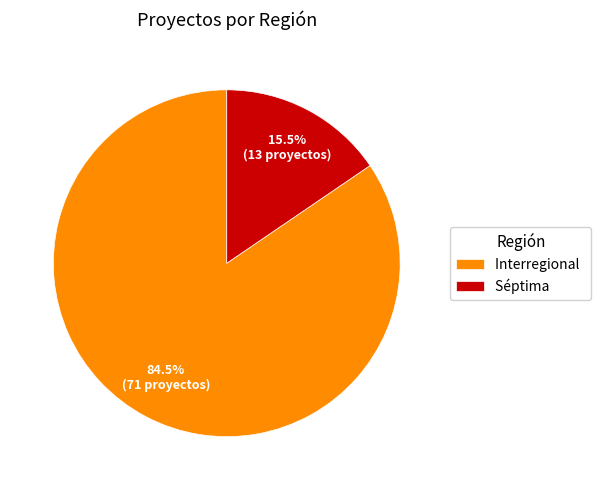

Between Interregional and Séptima, which is larger?

Interregional